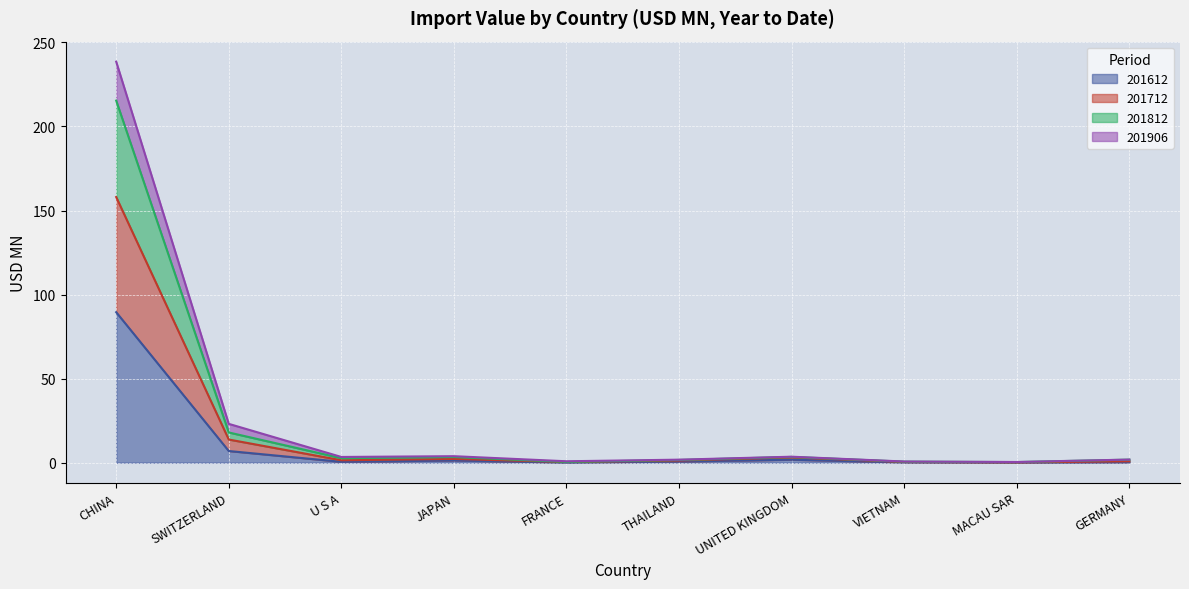

True or false: 201712 has a value of 1.5 at JAPAN.

False